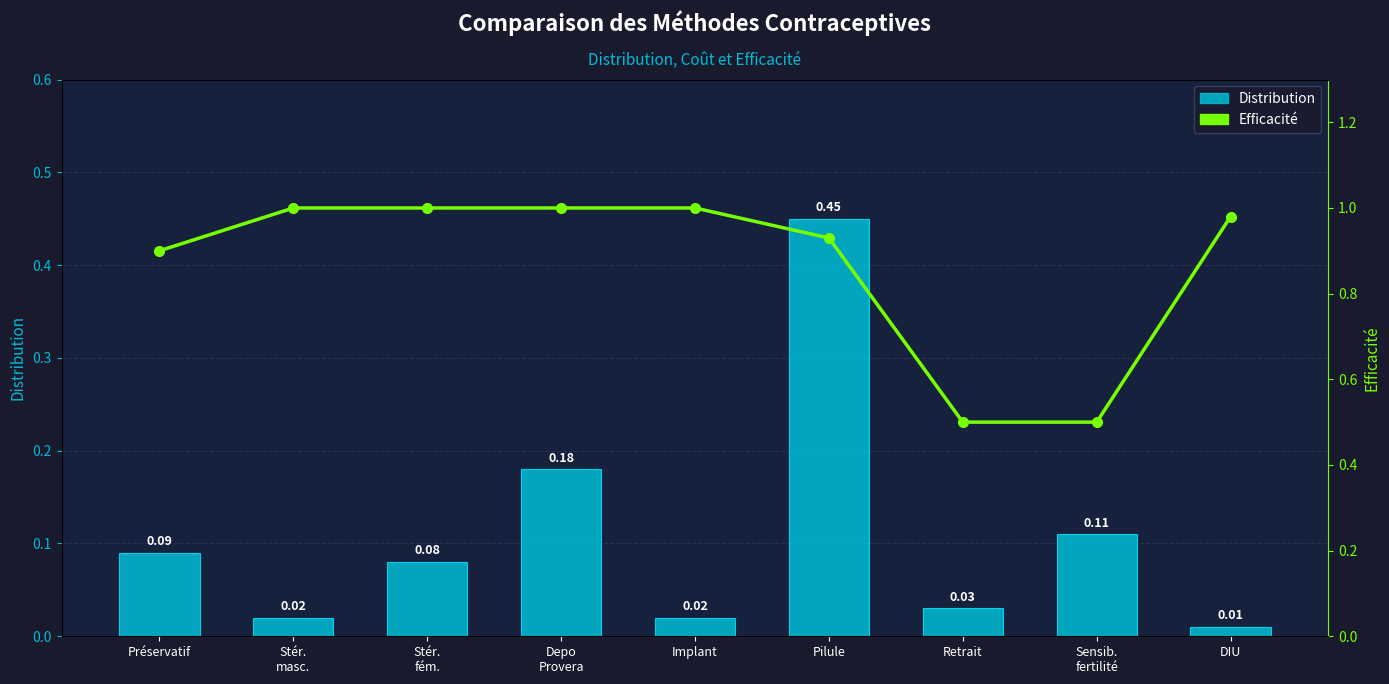

The Efficacité series shows 1.0 at Stér.
fém.. True or false?

True